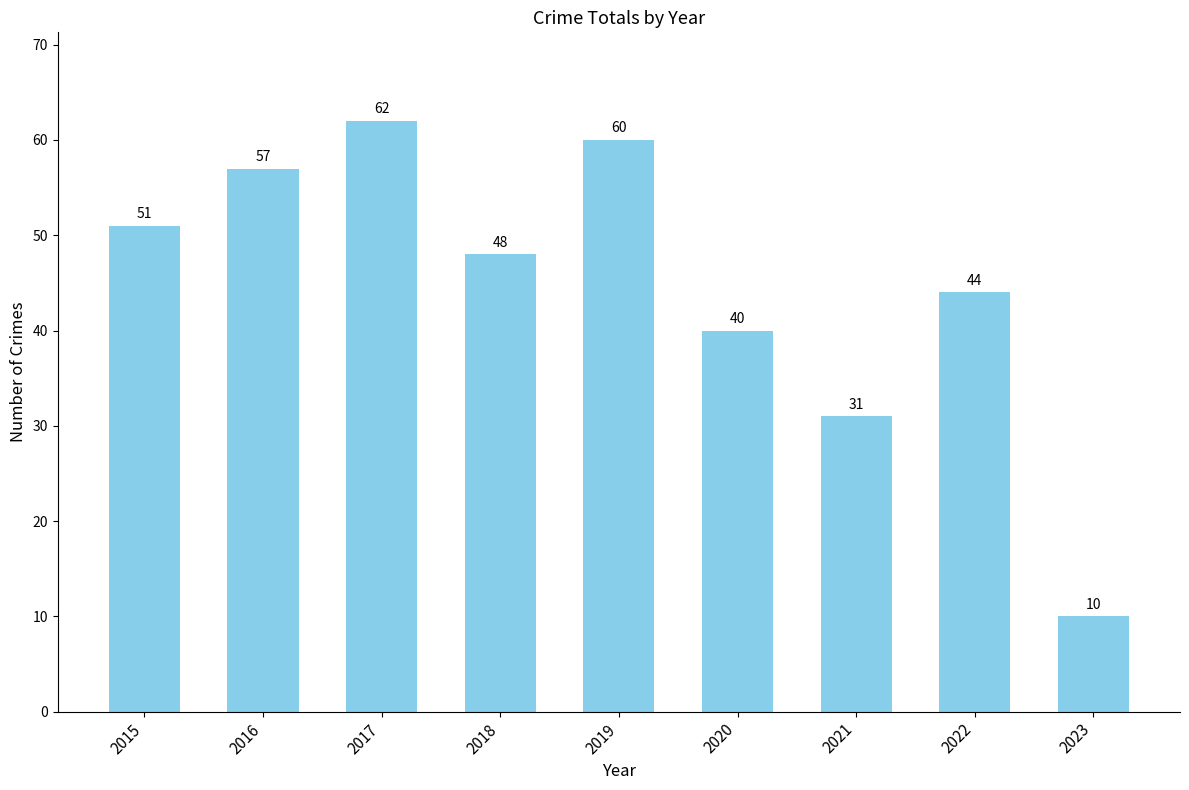

How many categories are shown in the chart?

9